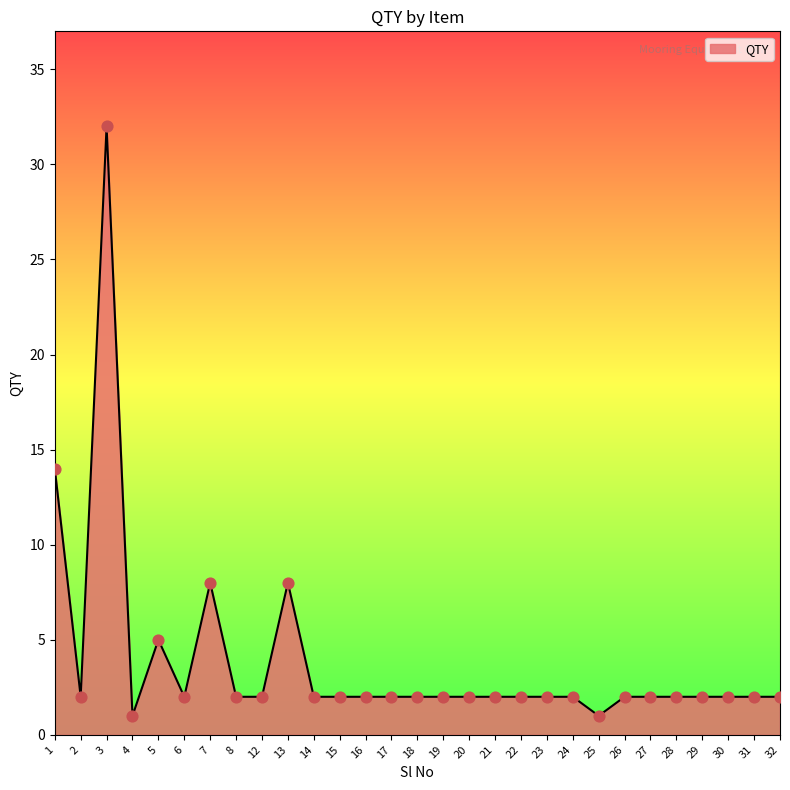

What is the ratio of the value at 6 to the value at 5?

0.4